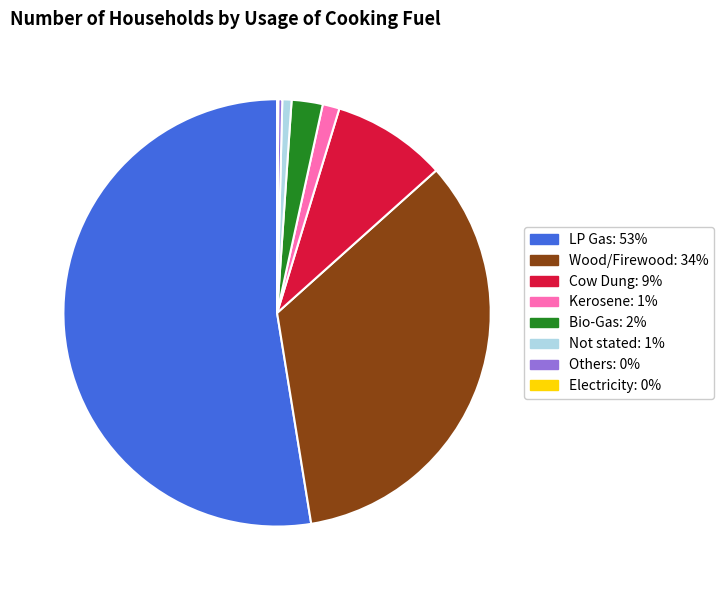

Is the sum of Others and Not stated greater than half?

No